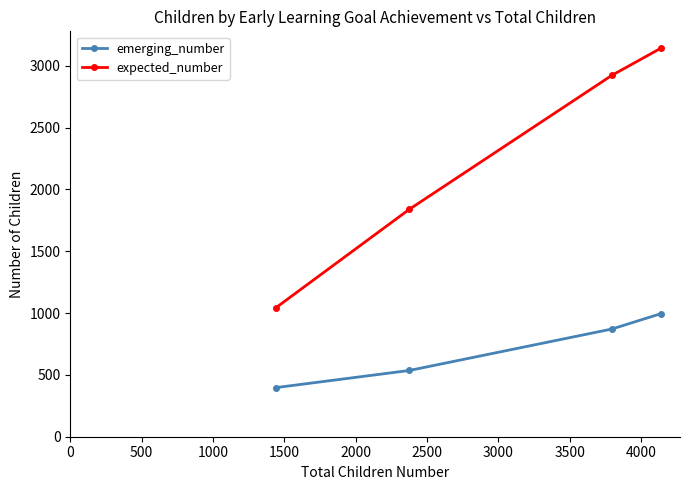

What are all the series names shown in the legend?

emerging_number, expected_number